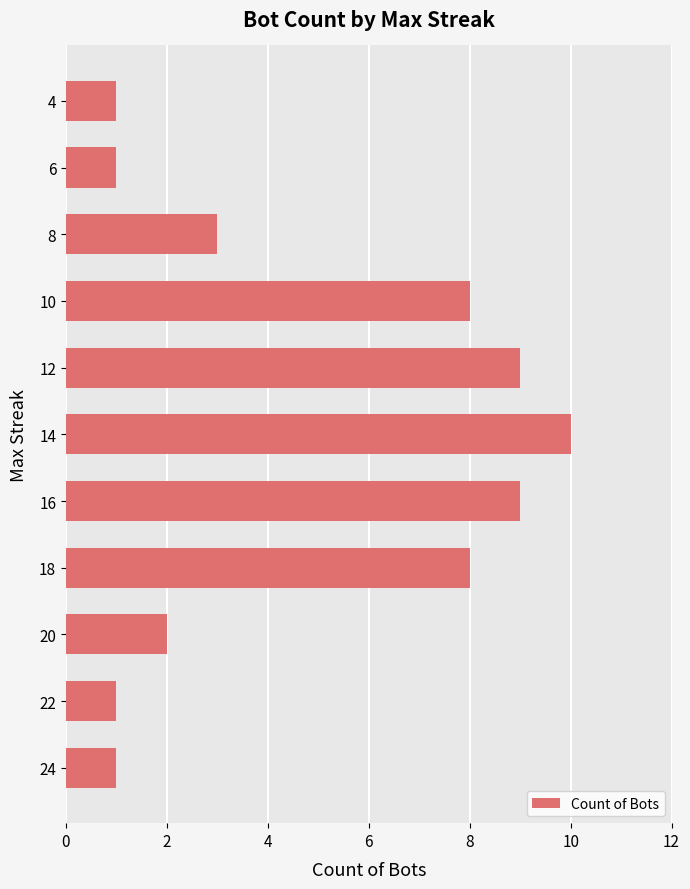

Count the number of data series in this chart.

1